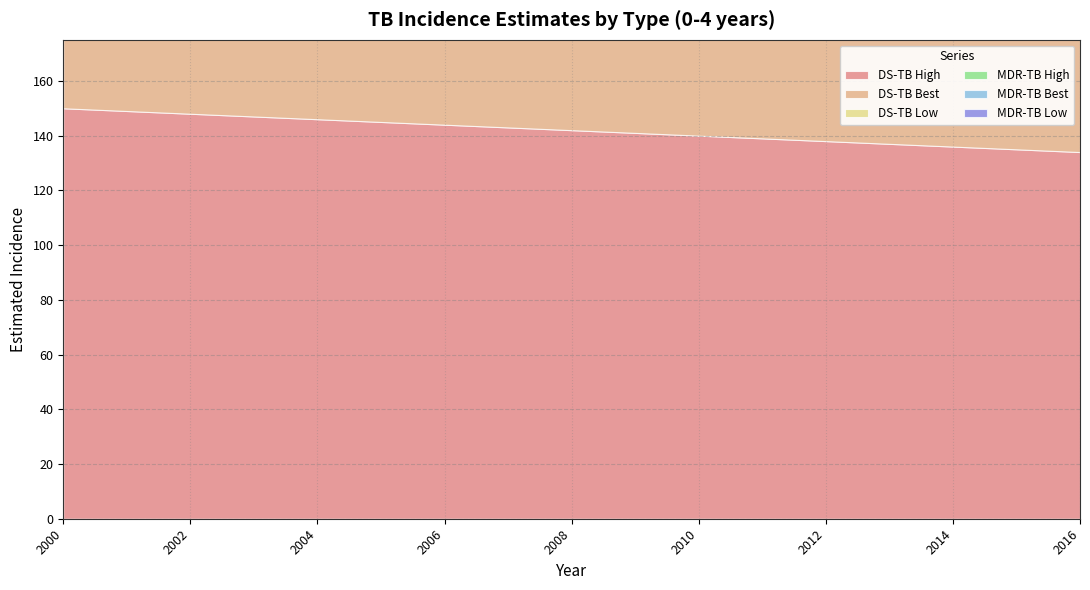

True or false: DS-TB High has a value of 72 at 2016.

False